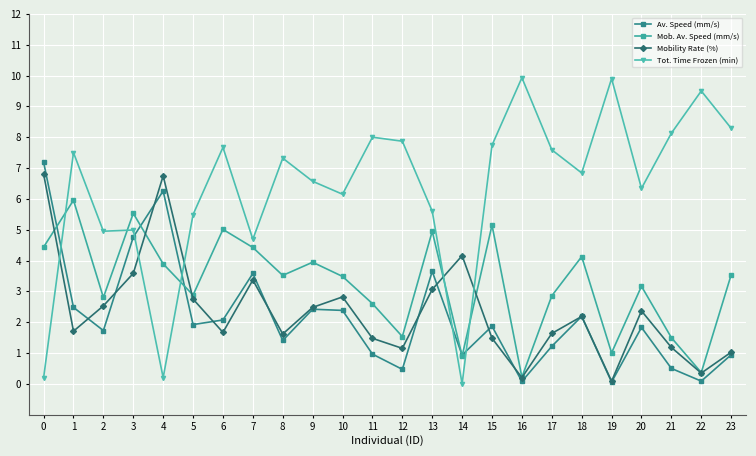

What value does the Av. Speed (mm/s) series have at 11?

1.0